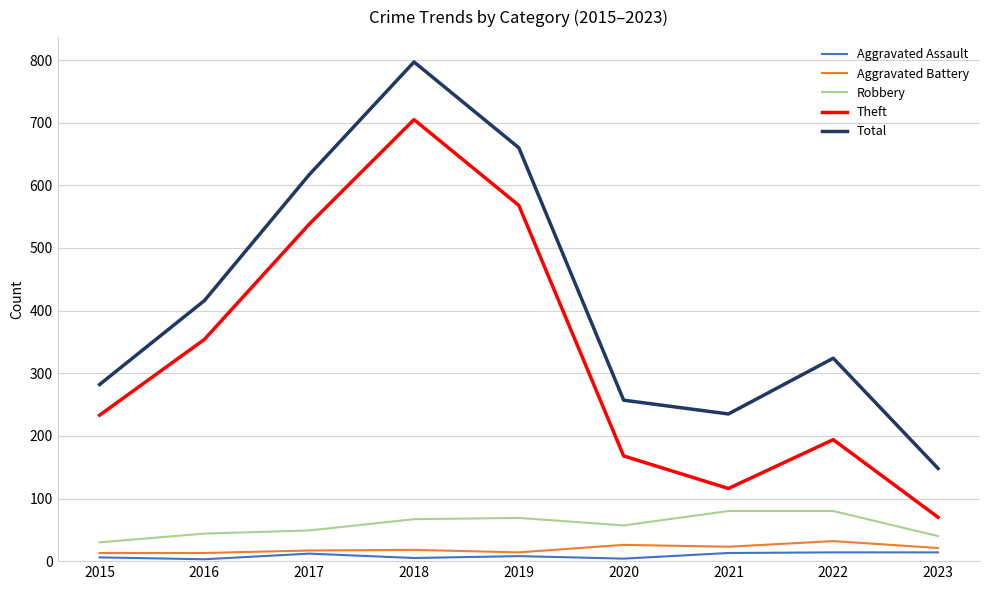

What is the spread (max minus min) of values at 2022?

310